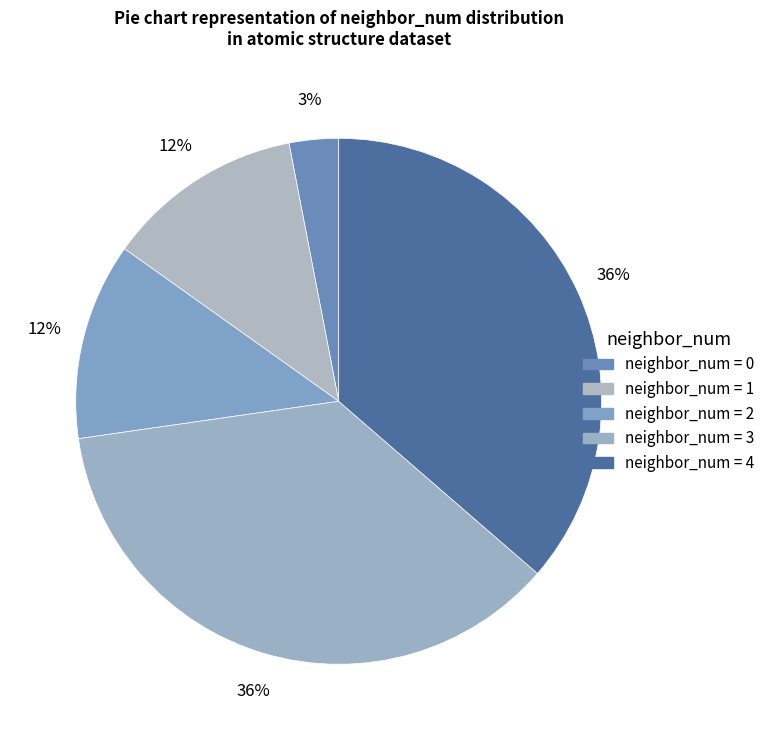

How many segments does this pie chart have?

5